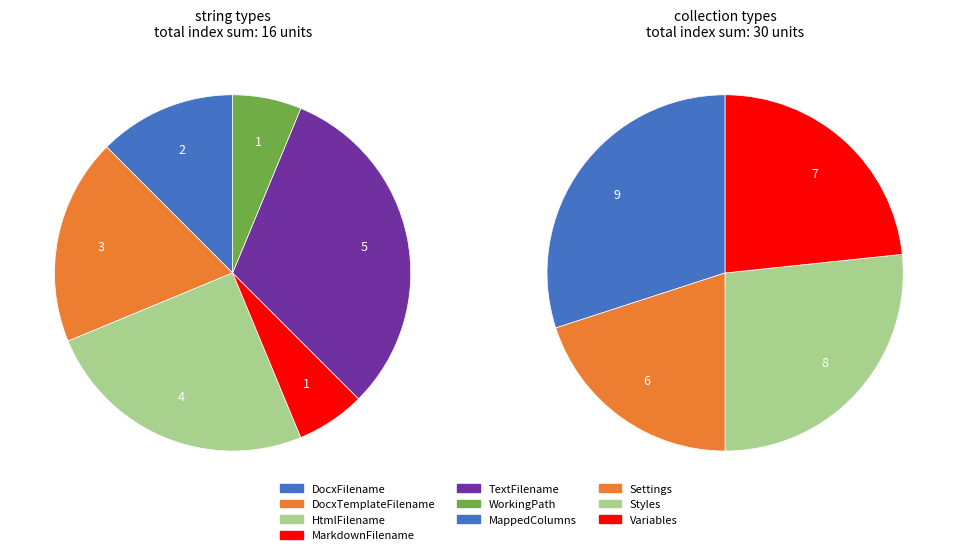

How many slices are in this pie chart?

10